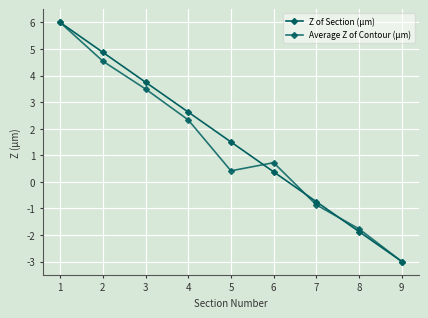

Reading left to right, transcribe all the data shown in this chart.

Z of Section (µm): 6.0	4.9	3.8	2.6	1.5	0.4	-0.8	-1.9	-3.0
Average Z of Contour (µm): 6.0	4.5	3.5	2.3	0.4	0.7	-0.9	-1.8	-3.0